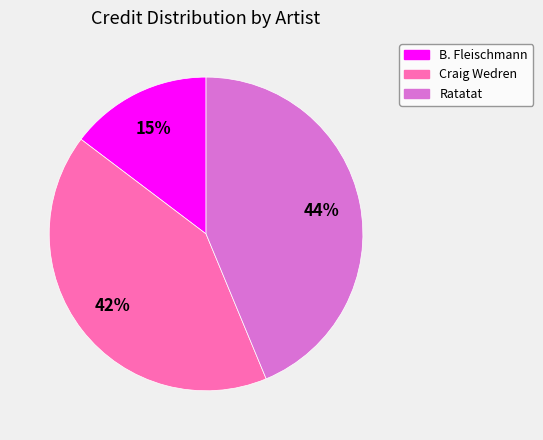

Which slice is the largest?

Ratatat